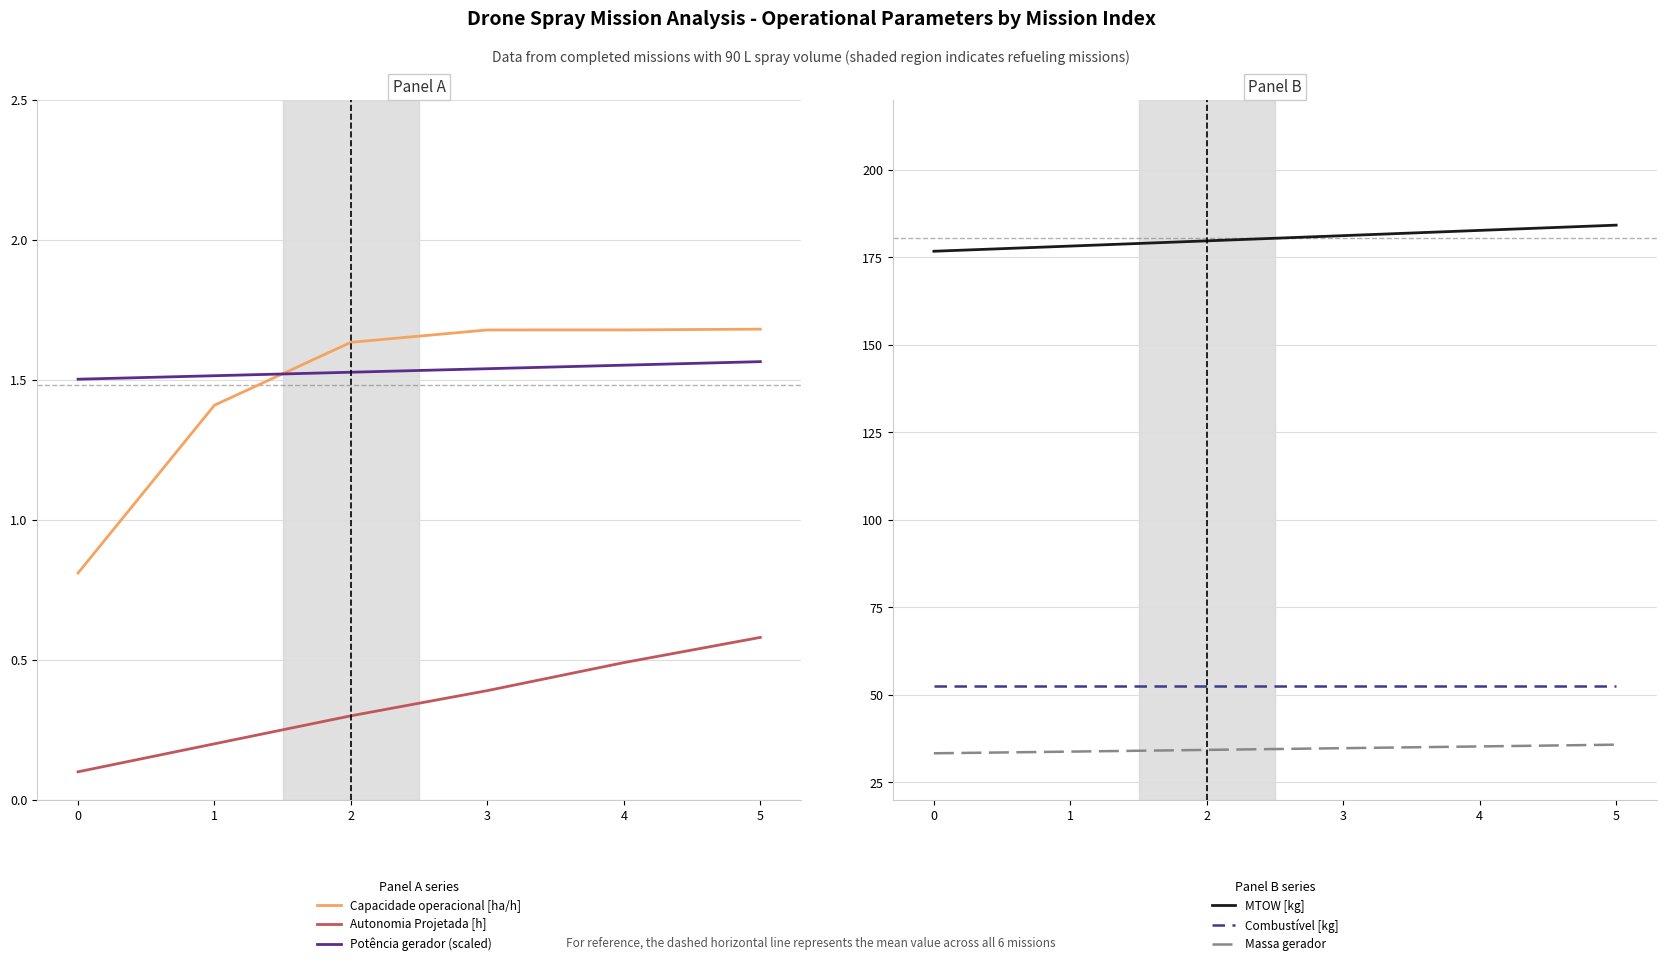

At how many categories does at least one series exceed 97?

6